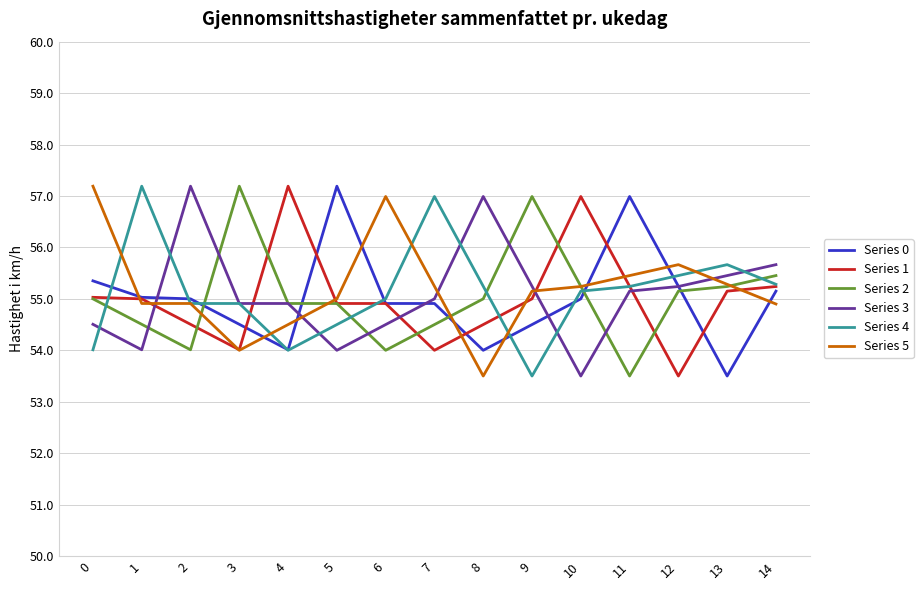

The Series 5 series shows 33.4 at 13. True or false?

False